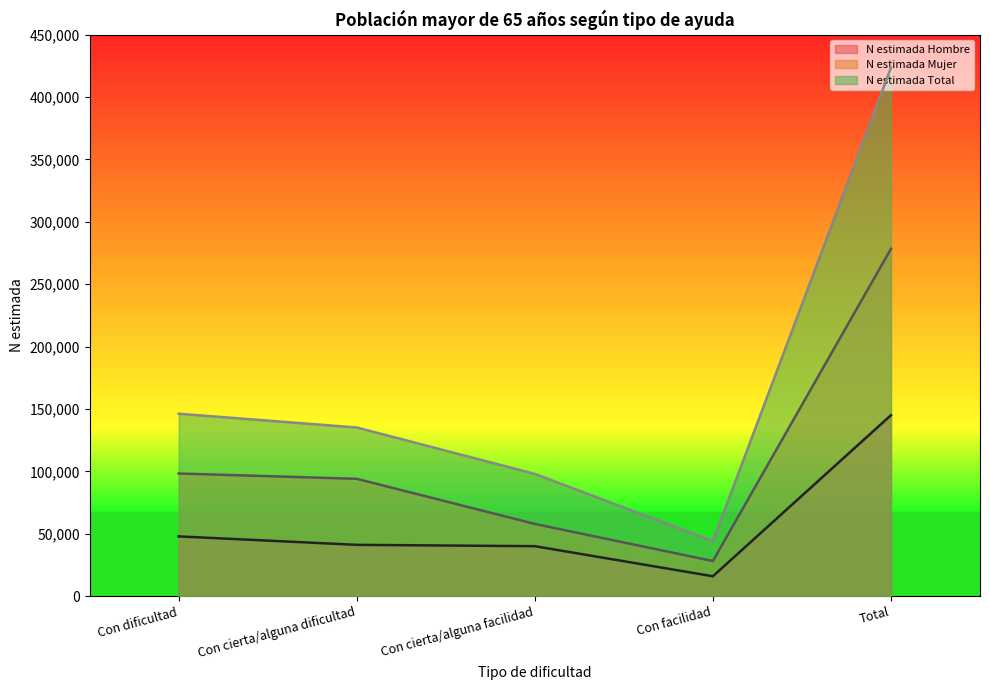

Count the number of categories in the chart.

5